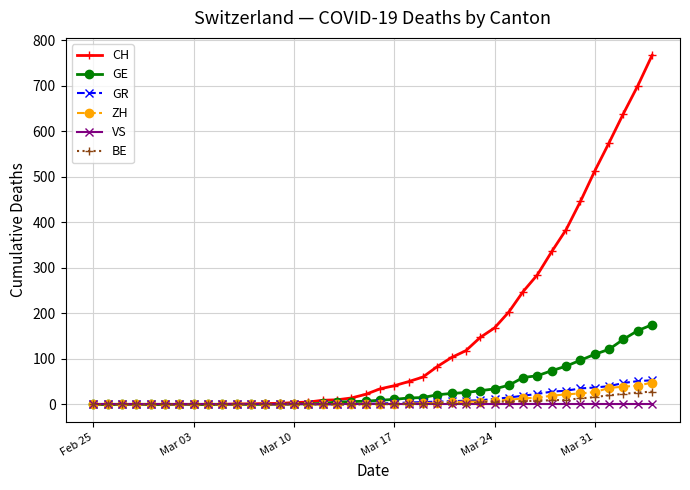

What are all the series names shown in the legend?

CH, GE, GR, ZH, VS, BE